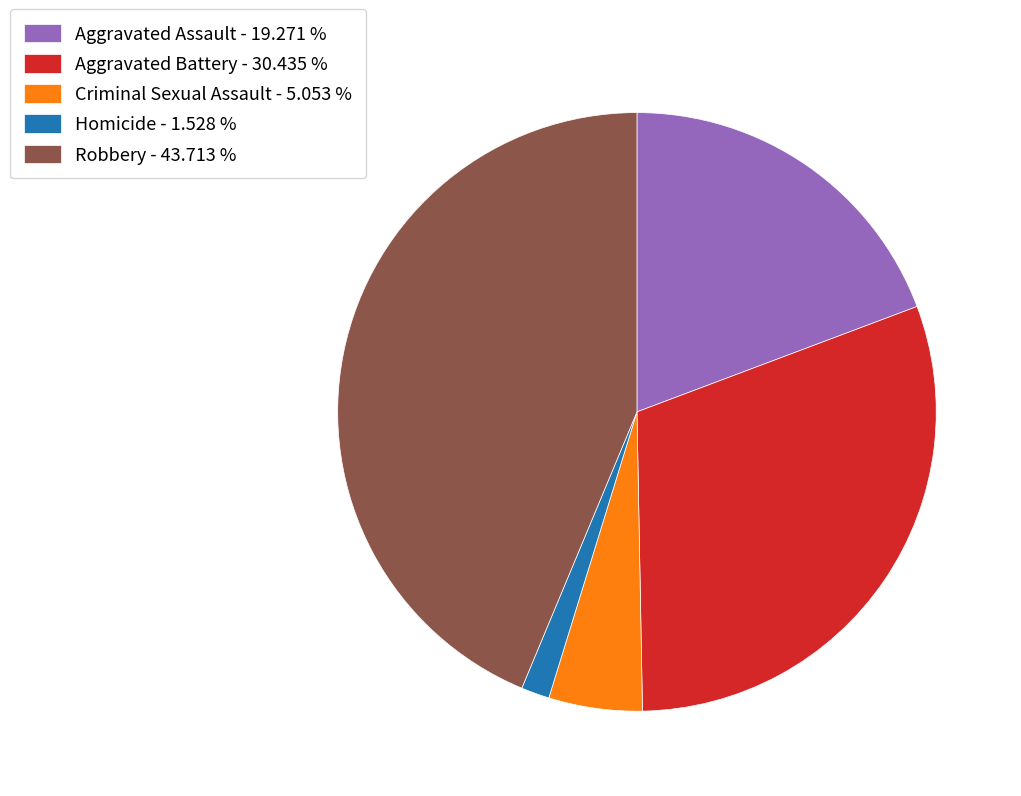

Do Aggravated Assault - 19.271 % and Homicide - 1.528 % together represent more than half of the pie?

No